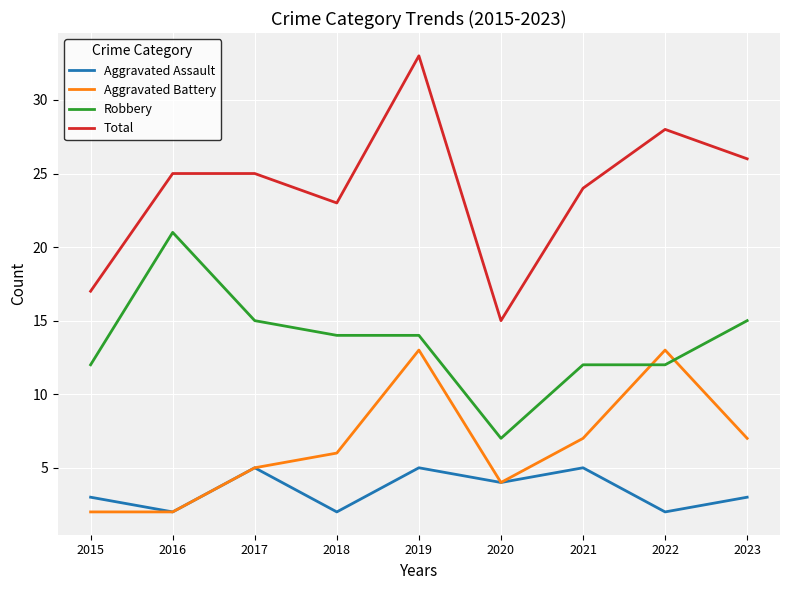

Rank the series by their average value, from highest to lowest.

Total, Robbery, Aggravated Battery, Aggravated Assault